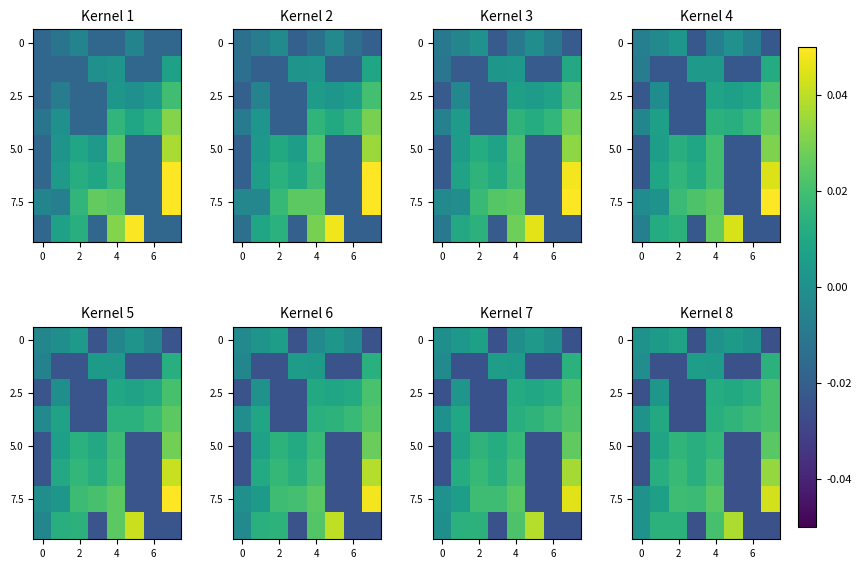

How many values in the row_6 series exceed 0?

6